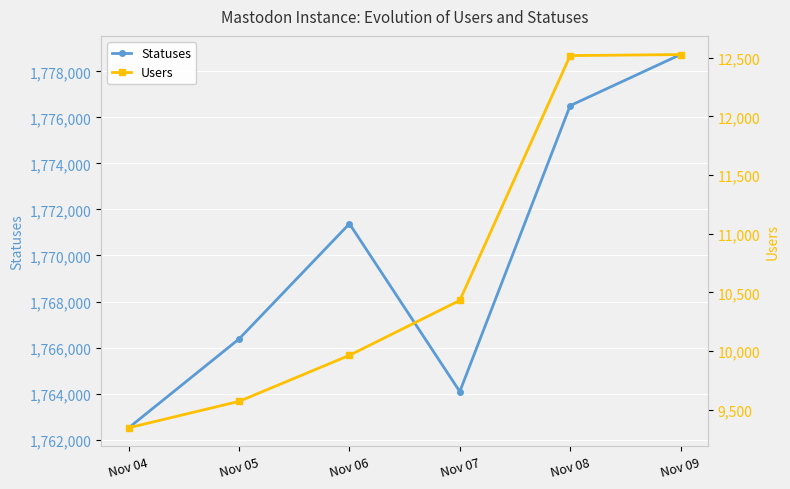

At how many categories does at least one series exceed 233202?

6